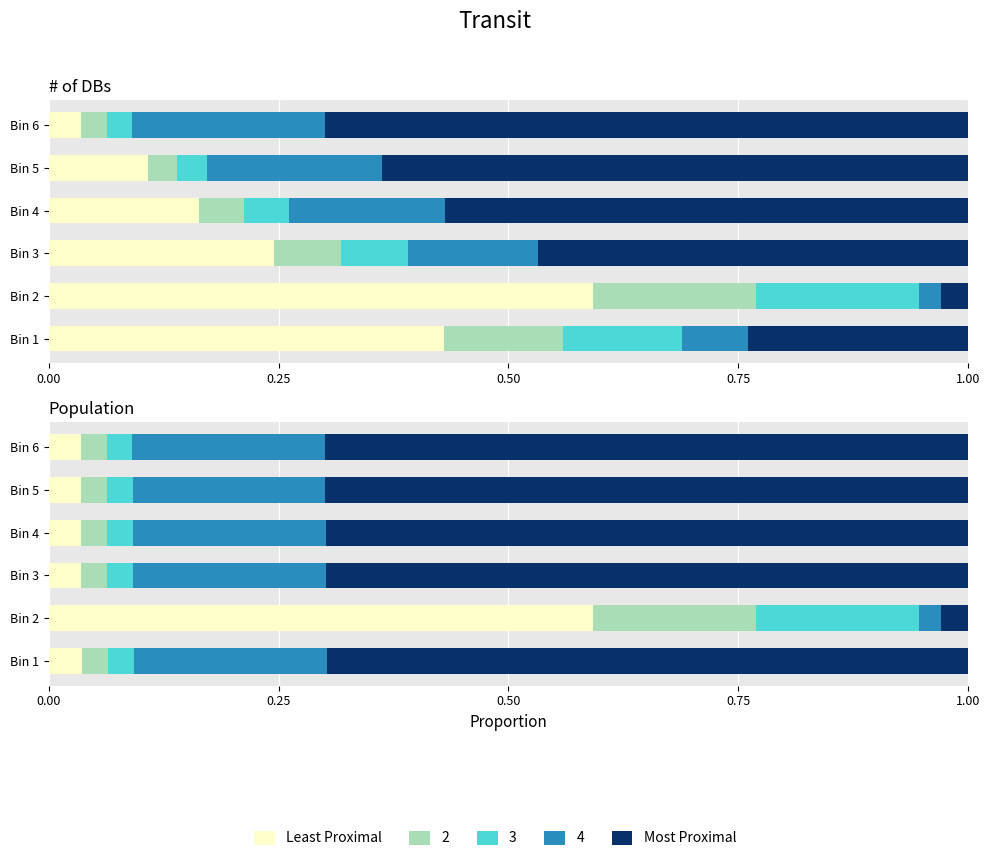

How many groups of bars are there?

6